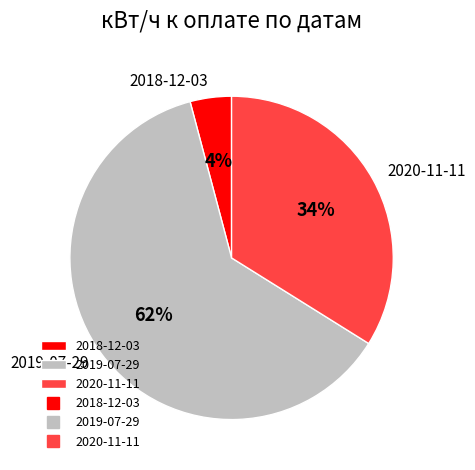

Does 2019-07-29 account for over 50% of the chart?

Yes